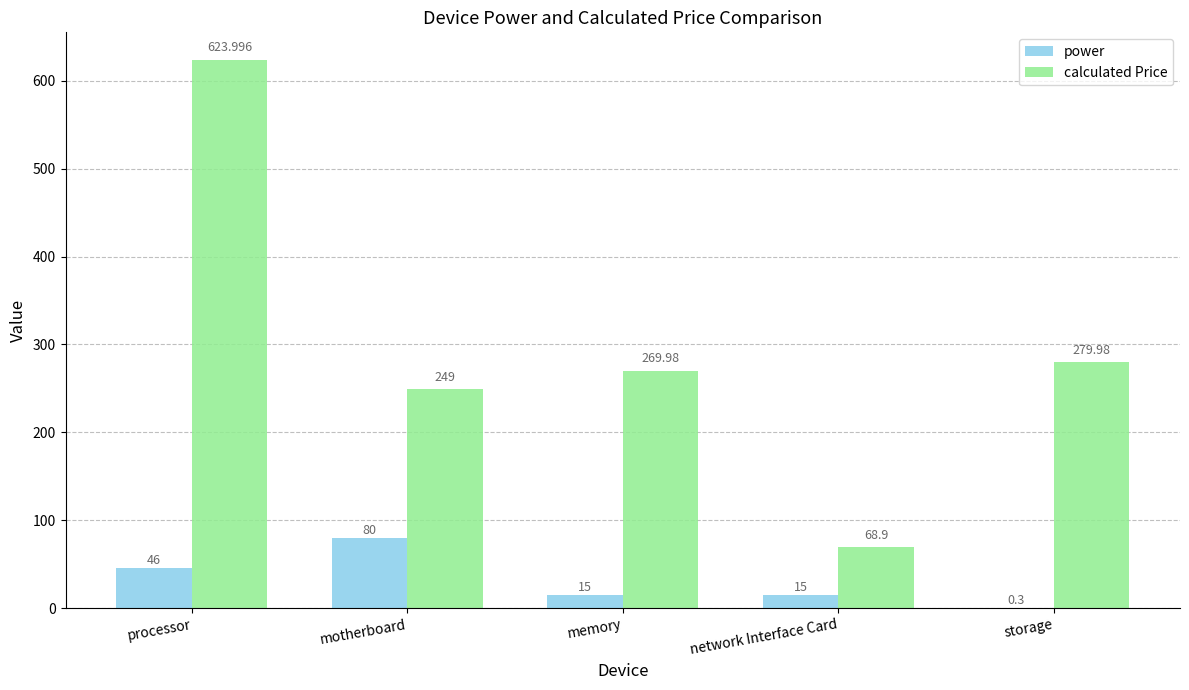

Reading left to right, what are all the values shown in this chart?

power: processor=46.0	motherboard=80.0	memory=15.0	network Interface Card=15.0	storage=0.3
calculated Price: processor=624.0	motherboard=249.0	memory=270.0	network Interface Card=68.9	storage=280.0